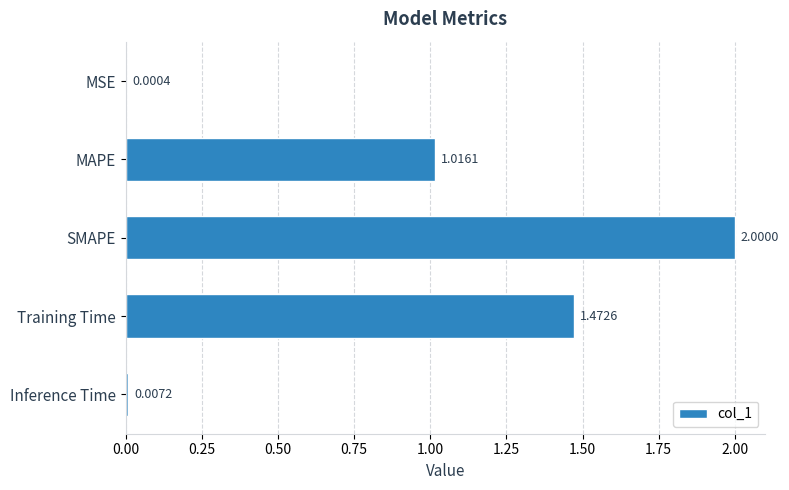

What is the change in value from MAPE to SMAPE?

+1.0